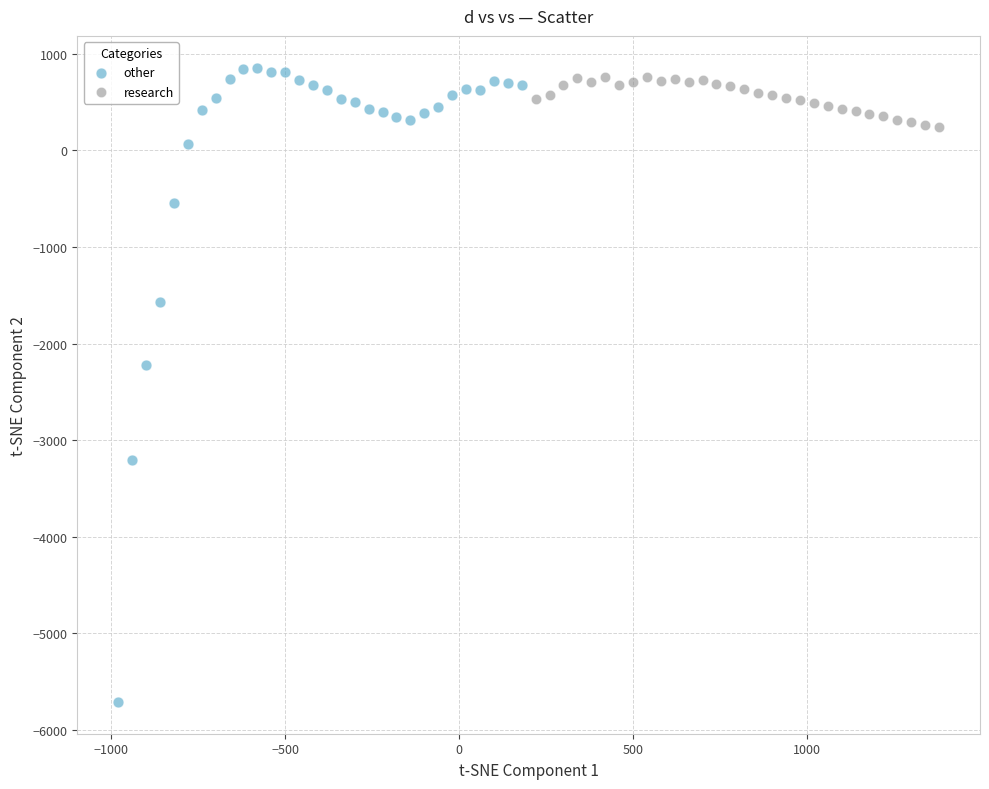

Which series has the widest spread of Y values?

other